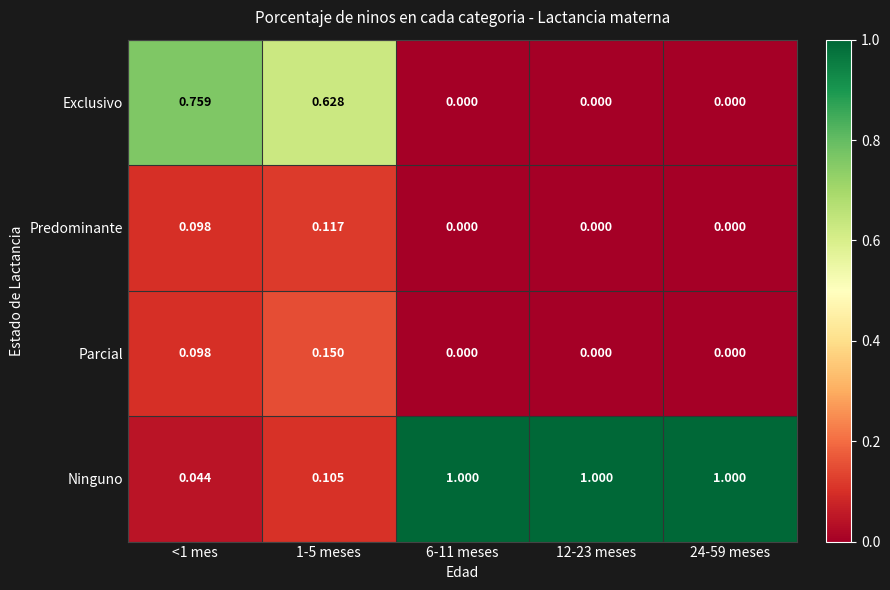

At how many categories does at least one series exceed 0?

5